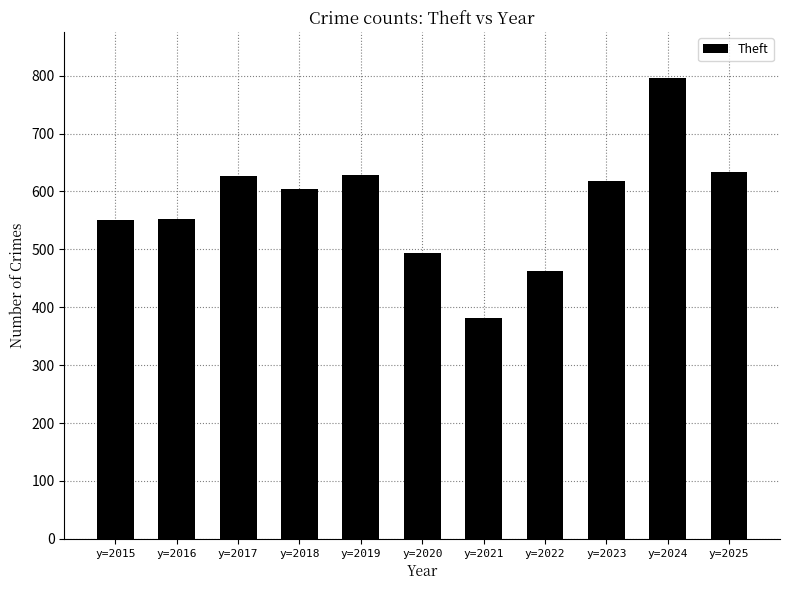

What is the value of the 8th bar from the left?

462